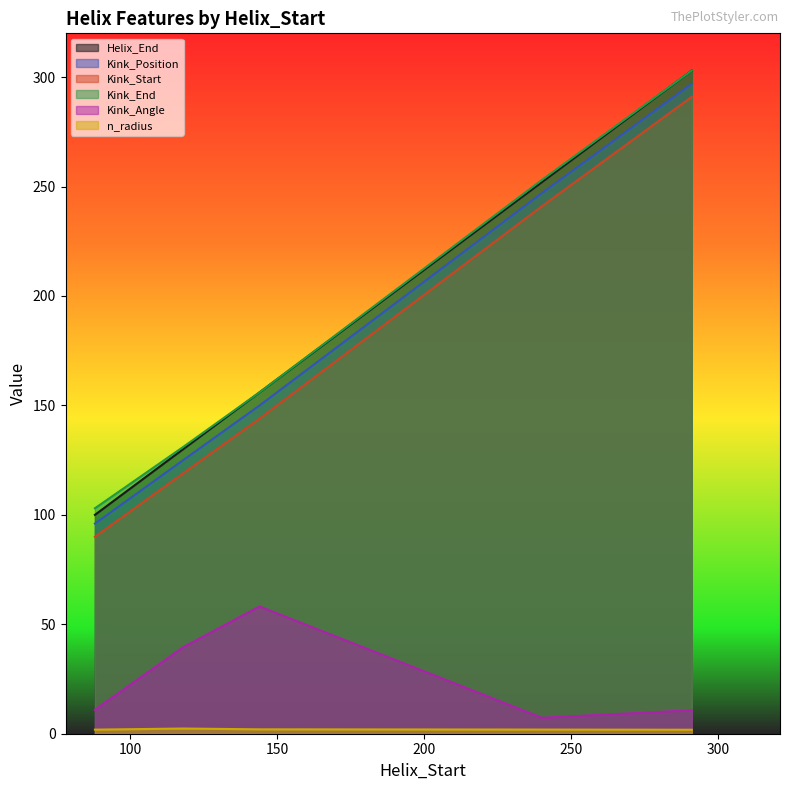

The Kink_Start series shows 241.0 at 240. True or false?

True